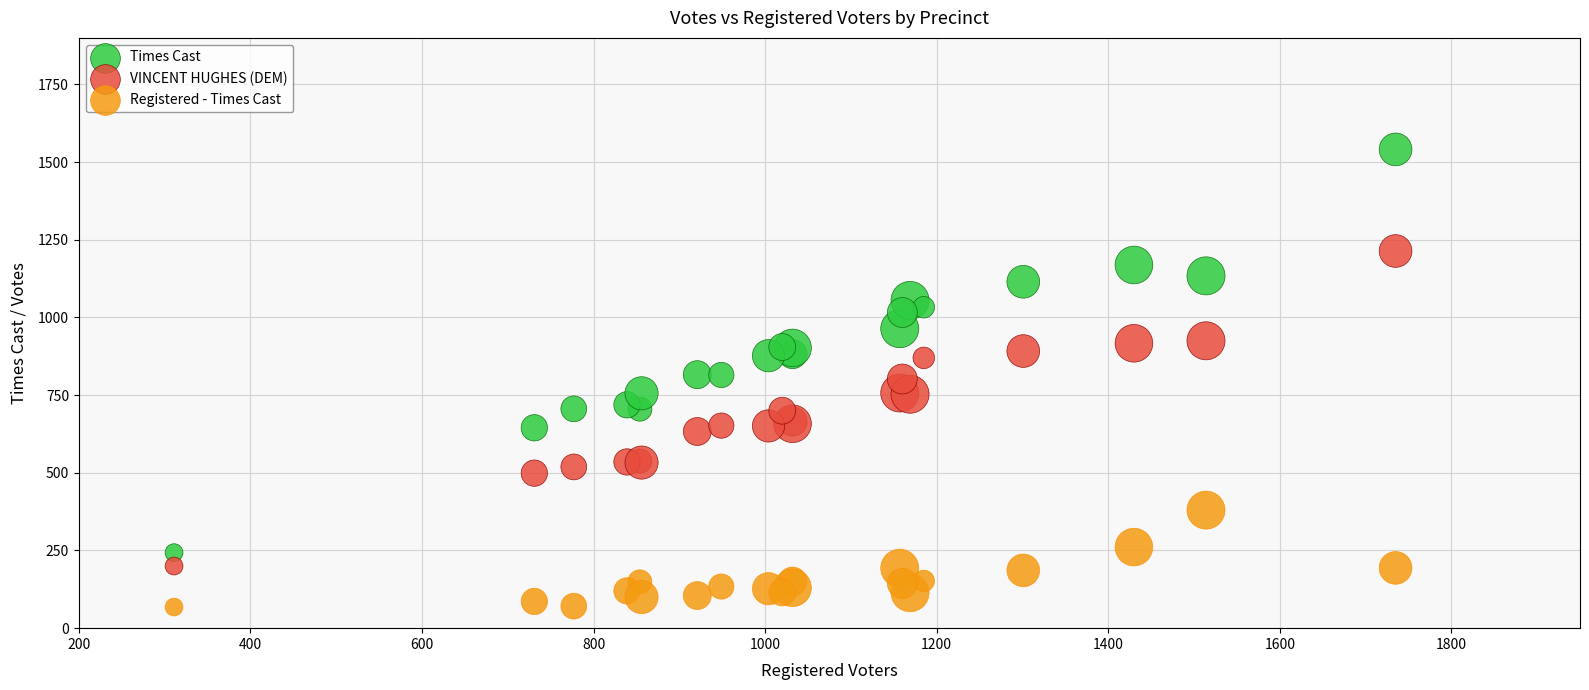

What are all the series names shown in the legend?

Times Cast, VINCENT HUGHES (DEM), Registered - Times Cast